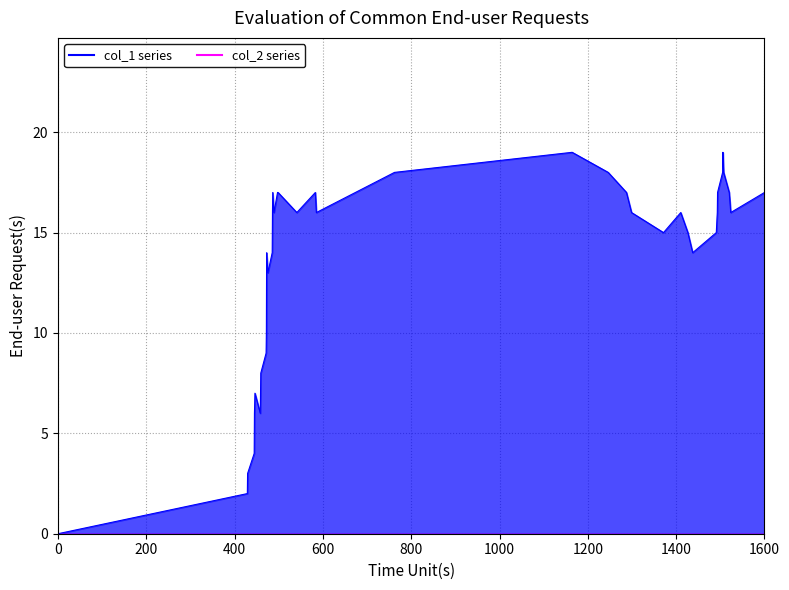

Which series has the largest total across all categories?

col_1 line